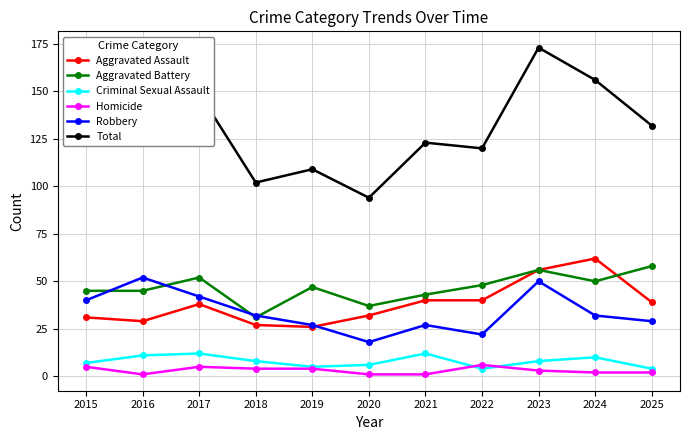

How many lines are shown in the chart?

6